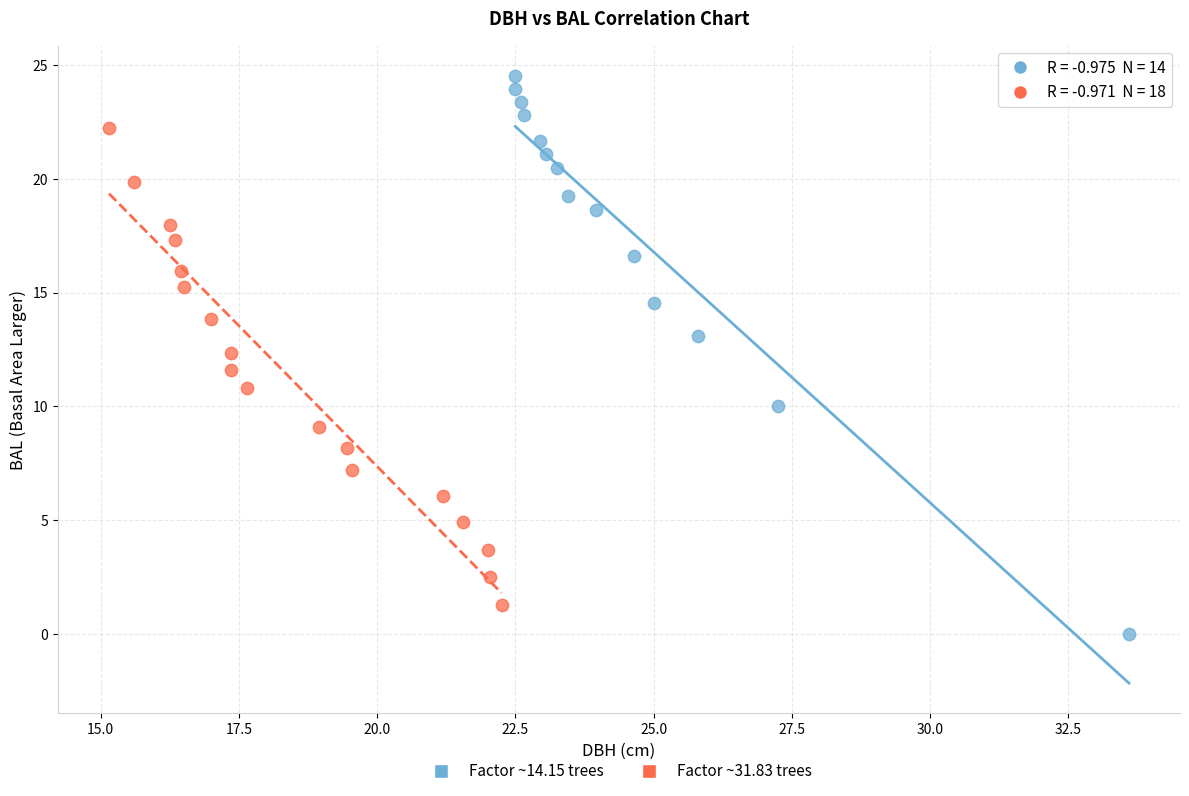

Which series reaches the maximum Y coordinate?

Factor ~14.15 trees